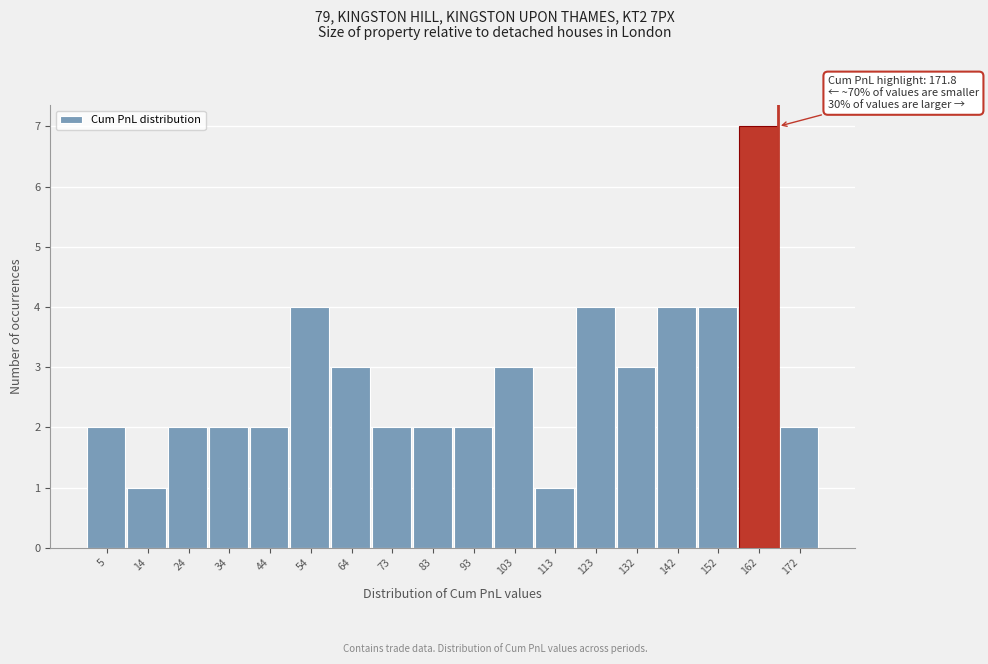

Reading right to left, what are all the values shown in this chart?

2	7	4	4	3	4	1	3	2	2	2	3	4	2	2	2	1	2